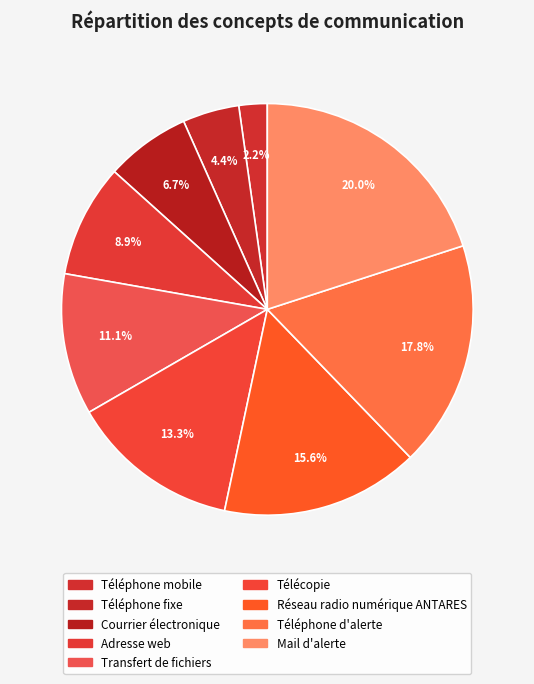

Rank the categories by value from lowest to highest.

Téléphone mobile, Téléphone fixe, Courrier électronique, Adresse web, Transfert de fichiers, Télécopie, Réseau radio numérique ANTARES, Téléphone d'alerte, Mail d'alerte